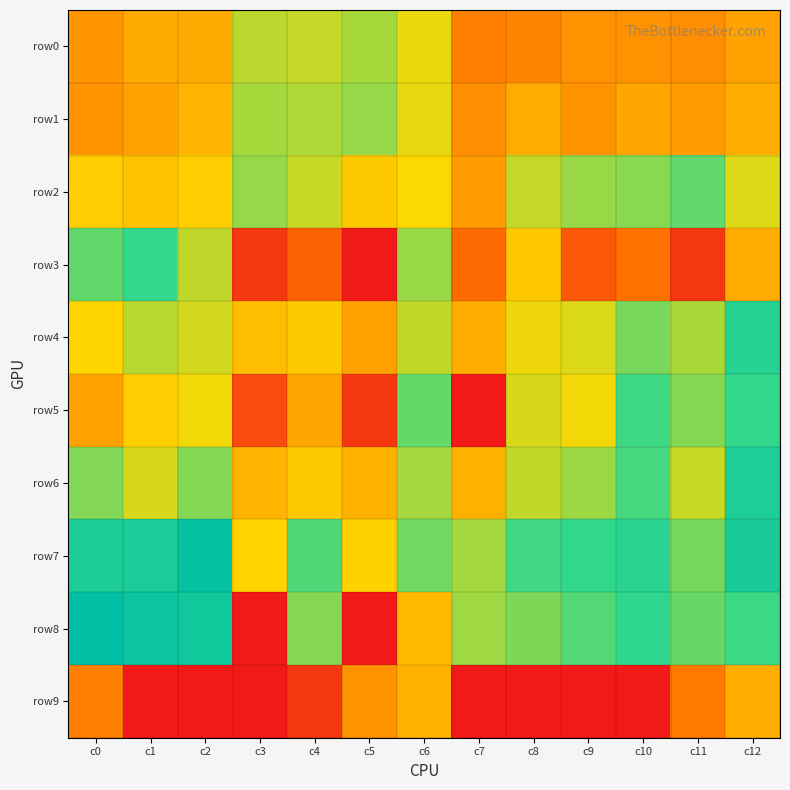

At which category does the chart reach its minimum across all series?

c5